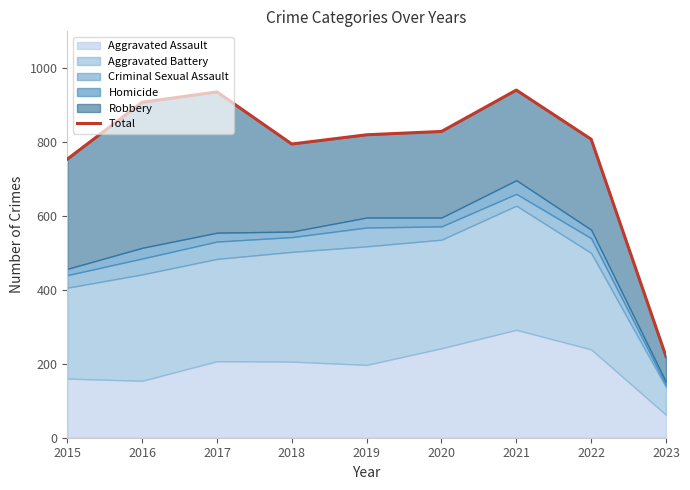

What is the smallest value displayed?

220